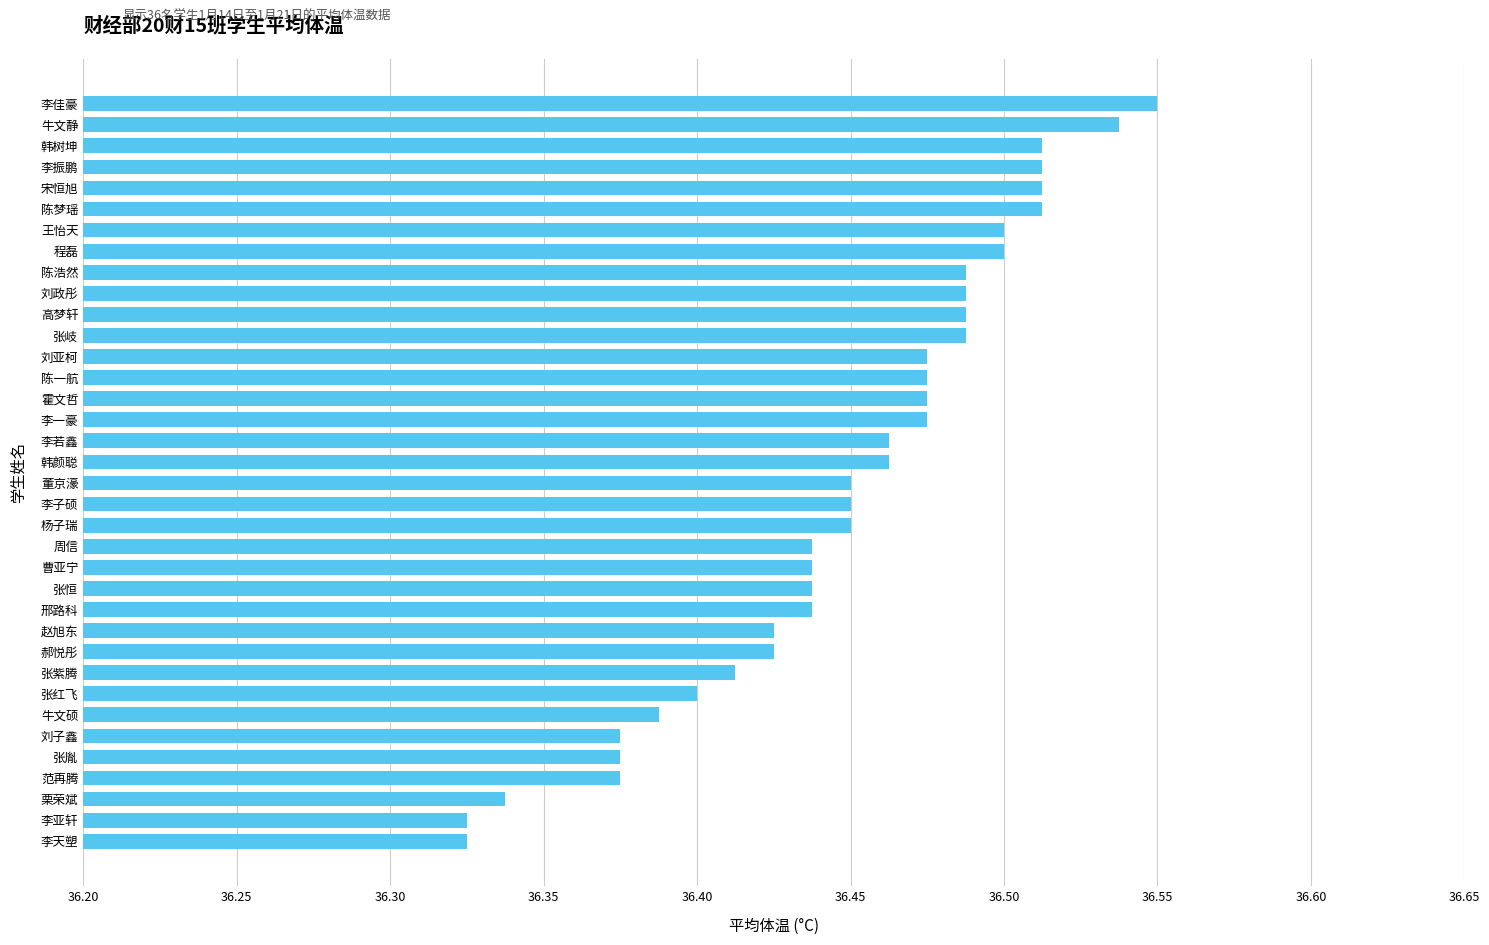

True or false: the data shows 36.5 at 韩颜聪.

True